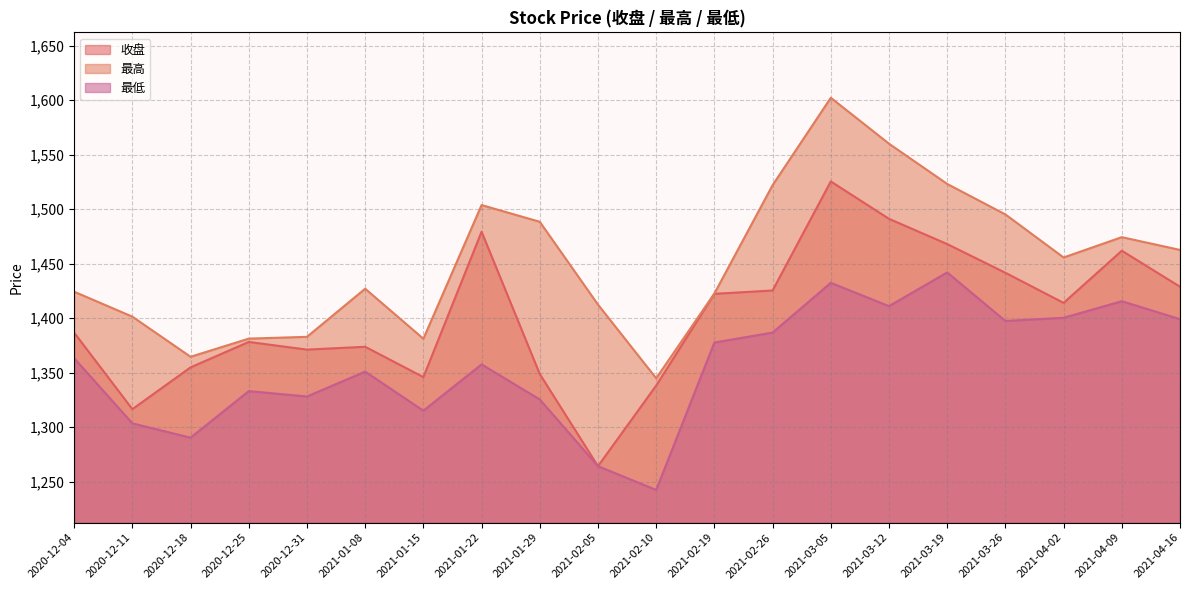

Which series has the largest total across all categories?

最高